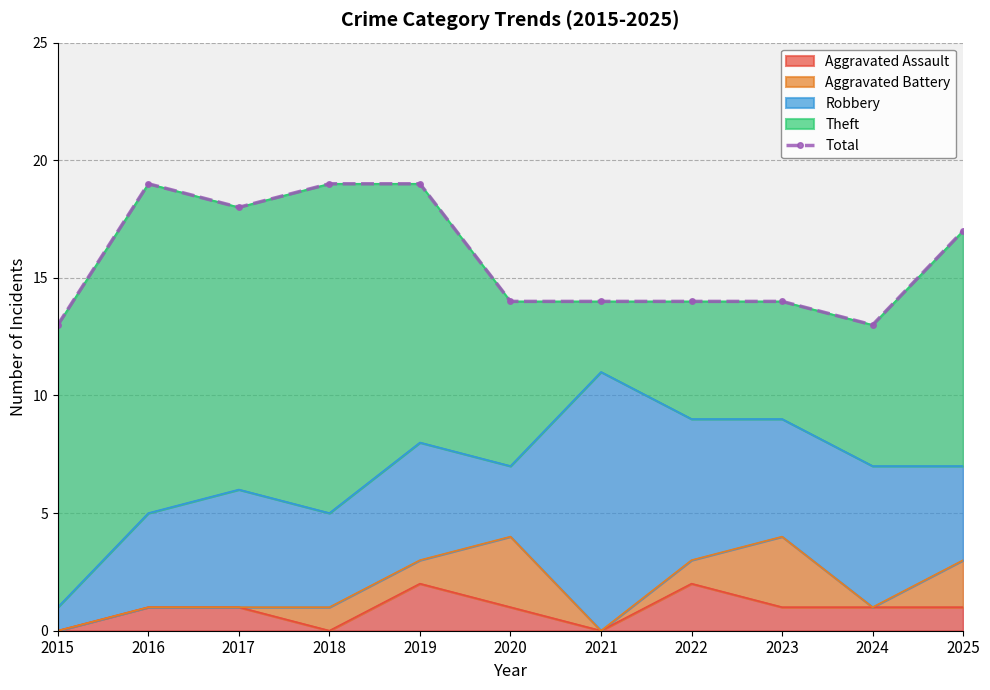

What is the sum of the values at 2015 and 2016?

32